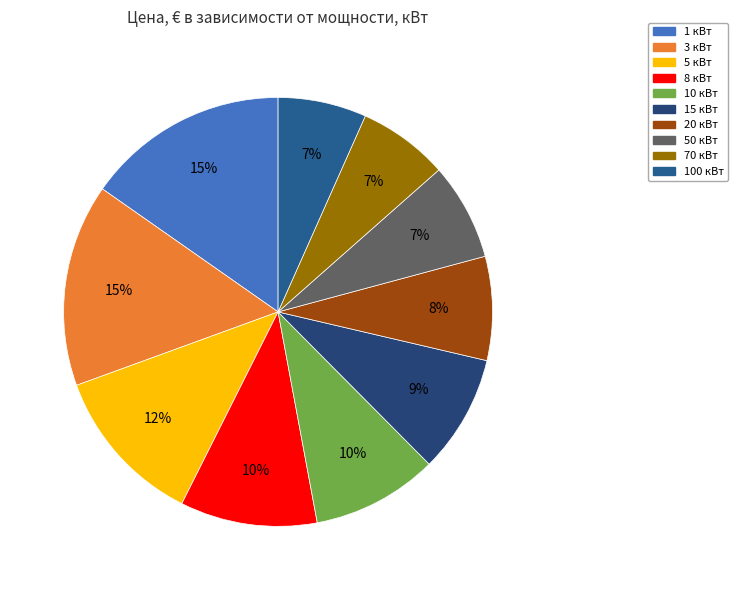

Does 50 кВт account for over 50% of the chart?

No